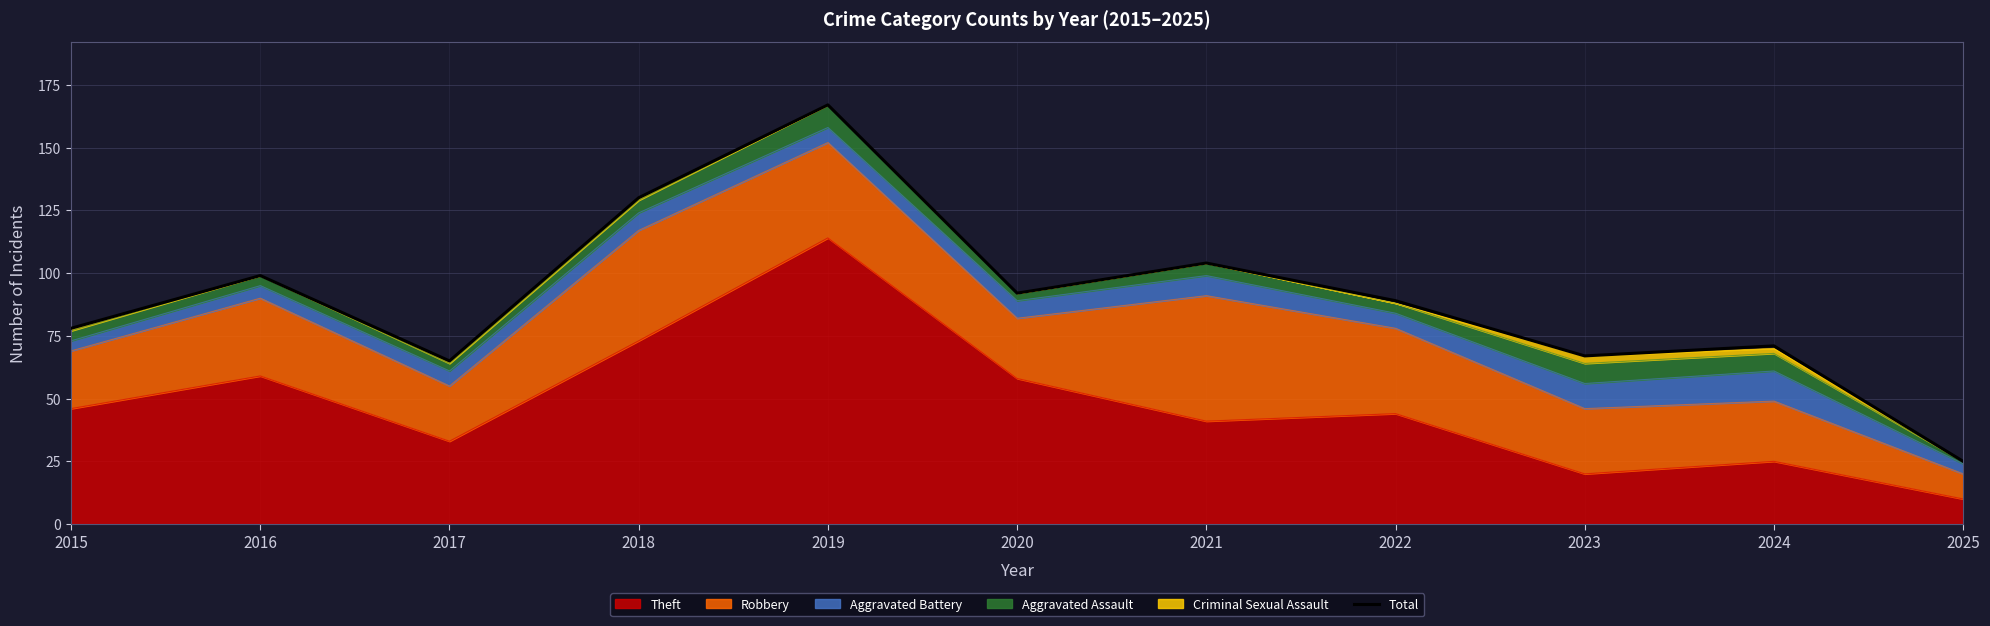

Reading left to right, extract all data points from this chart.

2015=78	2016=99	2017=65	2018=130	2019=167	2020=92	2021=104	2022=89	2023=67	2024=71	2025=25